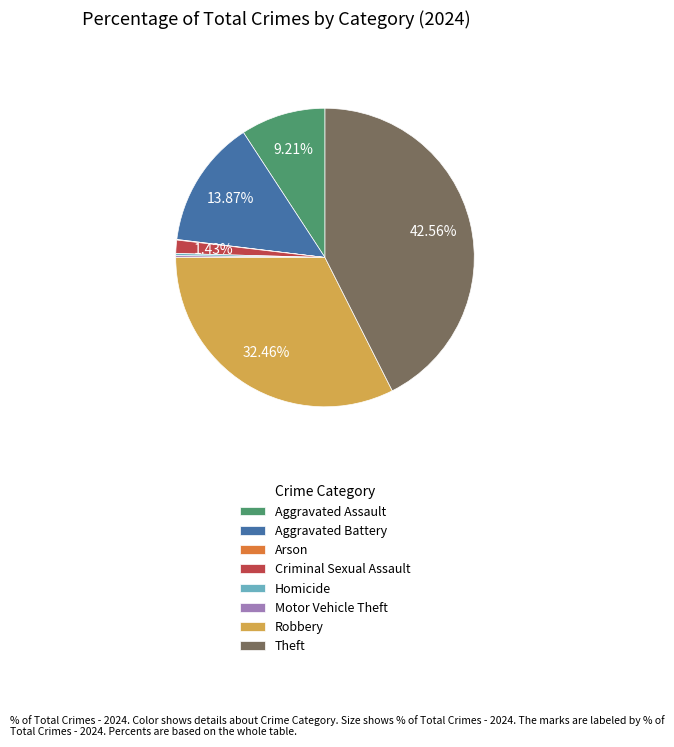

What is the largest slice in the pie chart?

Theft